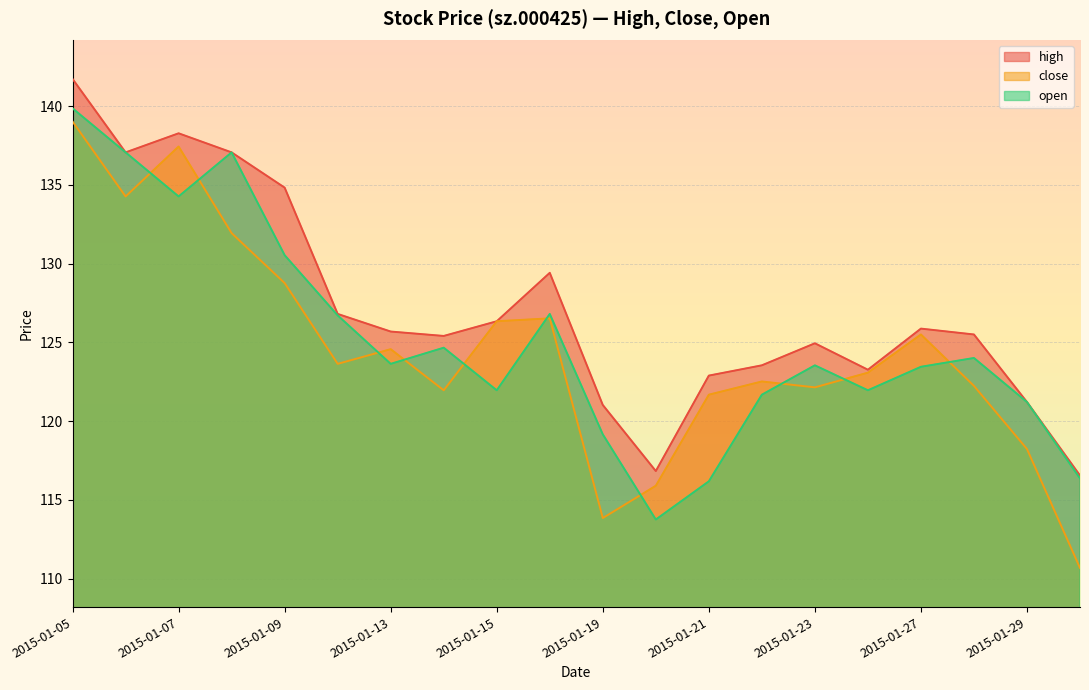

At which category is the sum across all series the highest?

2015-01-05